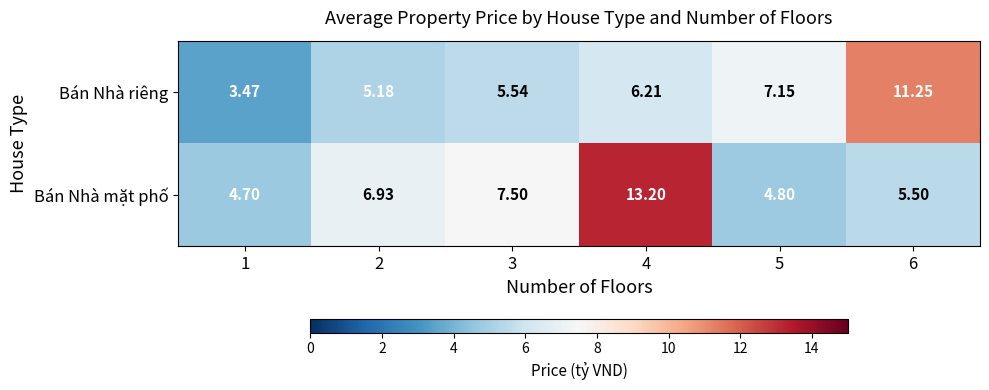

What is the spread (max minus min) of values at 3?

2.0